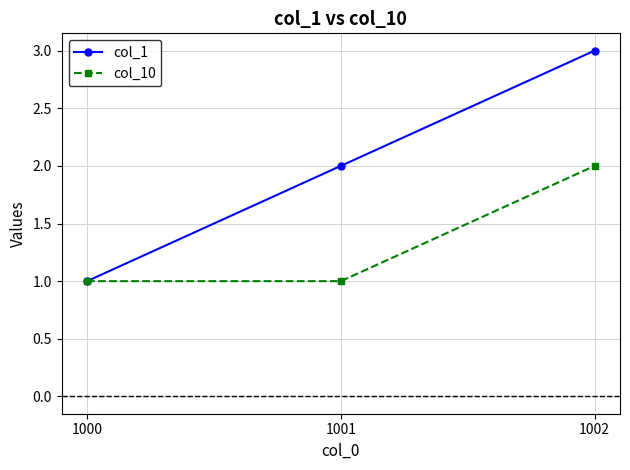

How many categories are shown in the chart?

3